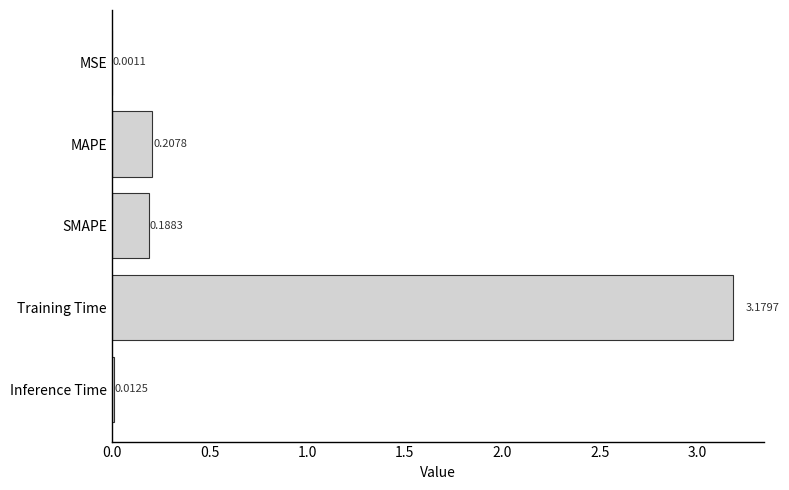

Between MSE and Training Time, which is larger?

Training Time